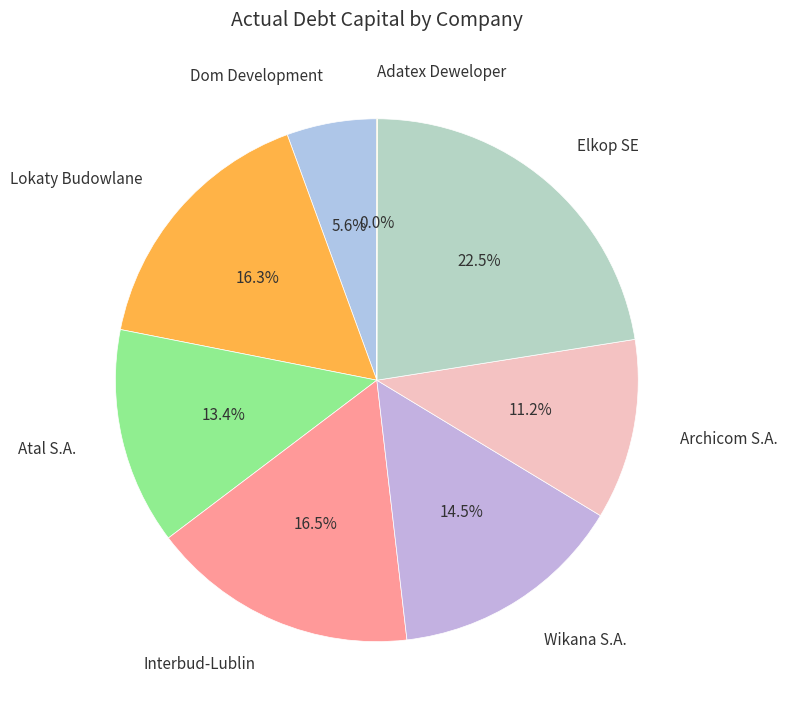

To the nearest percent, what is the difference between the largest and smallest slice percentages?

22%